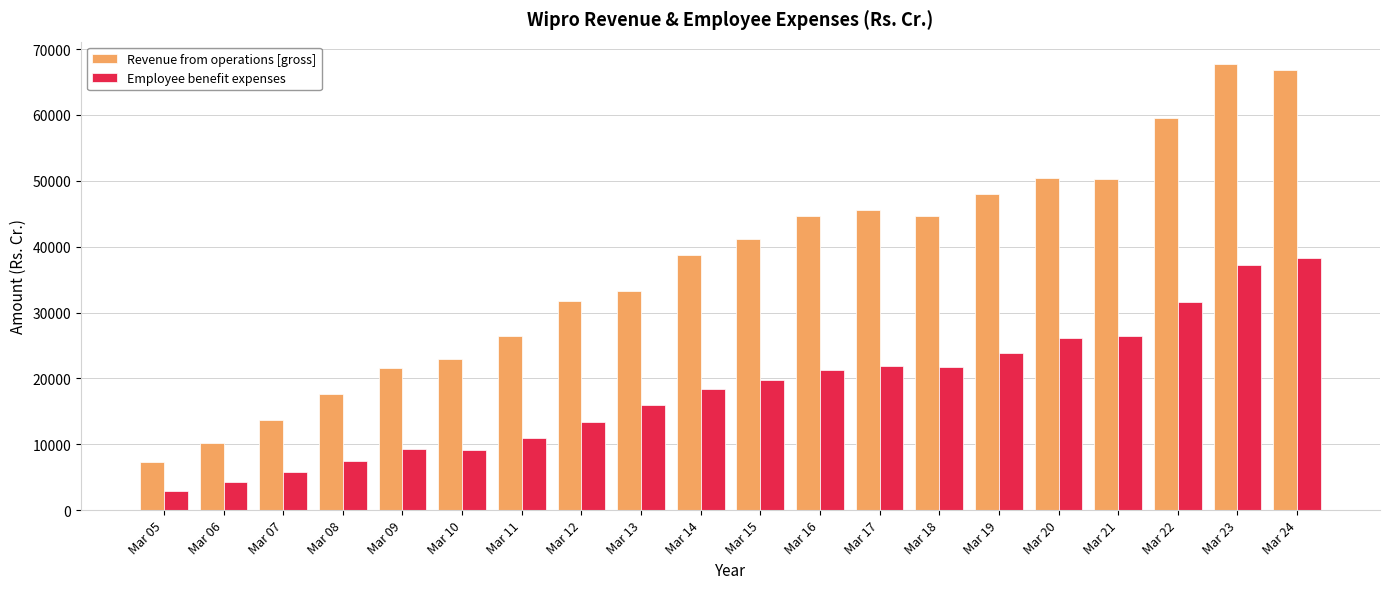

Which series has the largest total across all categories?

Revenue from operations [gross]